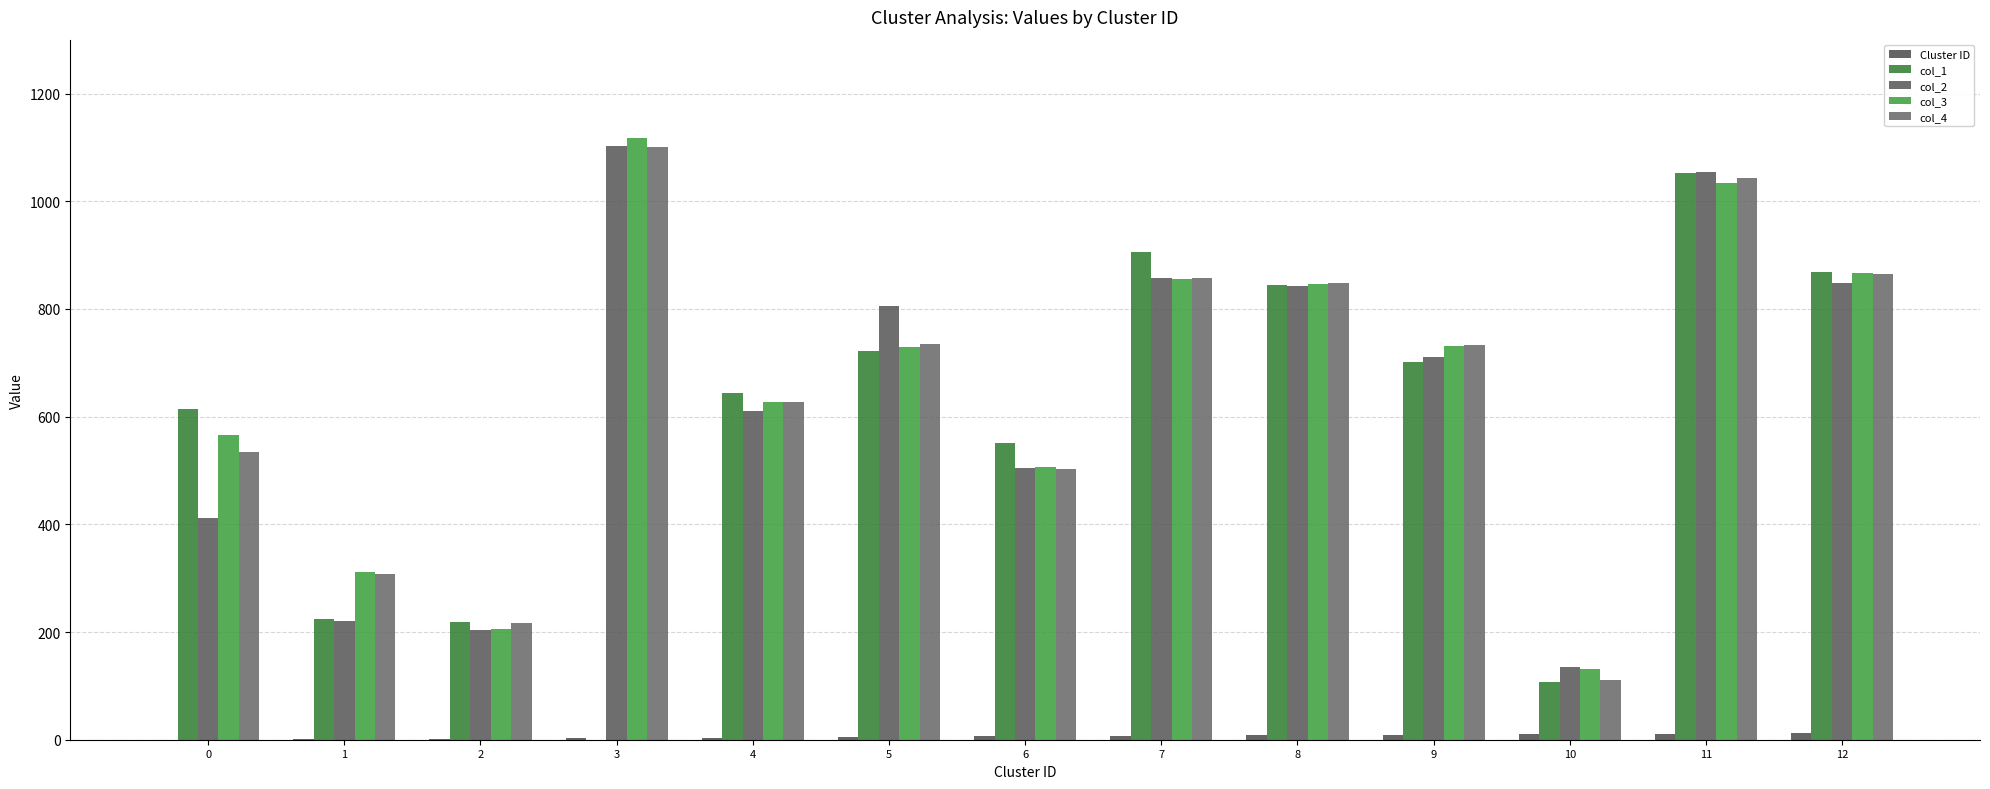

At which label does col_1 reach its peak?

11